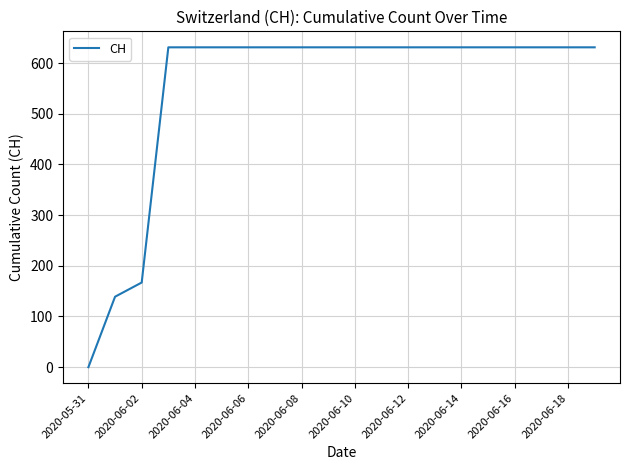

What is the difference between the maximum and minimum values?

631